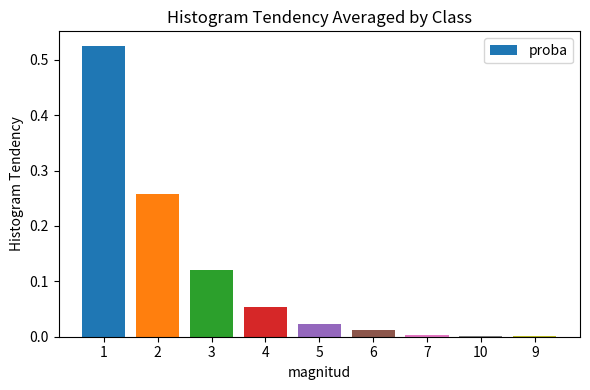

Which has a higher value, 3 or 5?

3